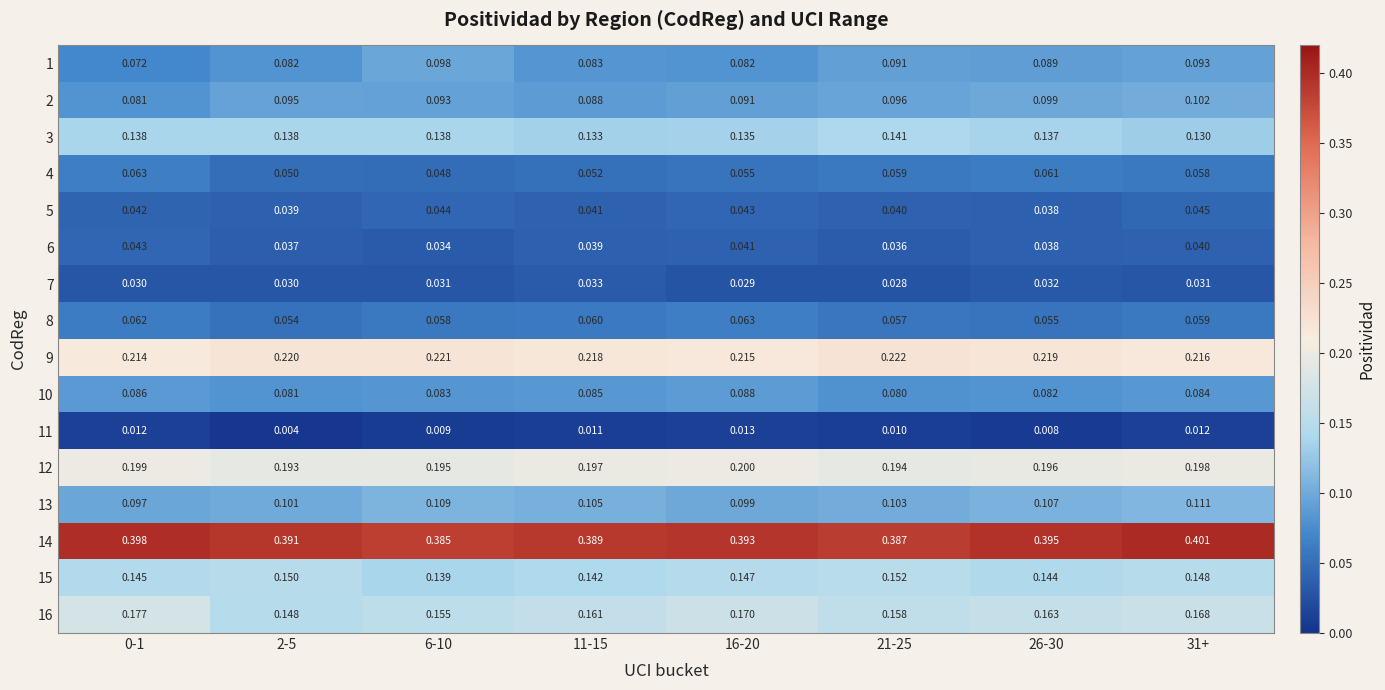

Is the value of 15 at 6-10 greater than the value of 6 at 26-30?

Yes